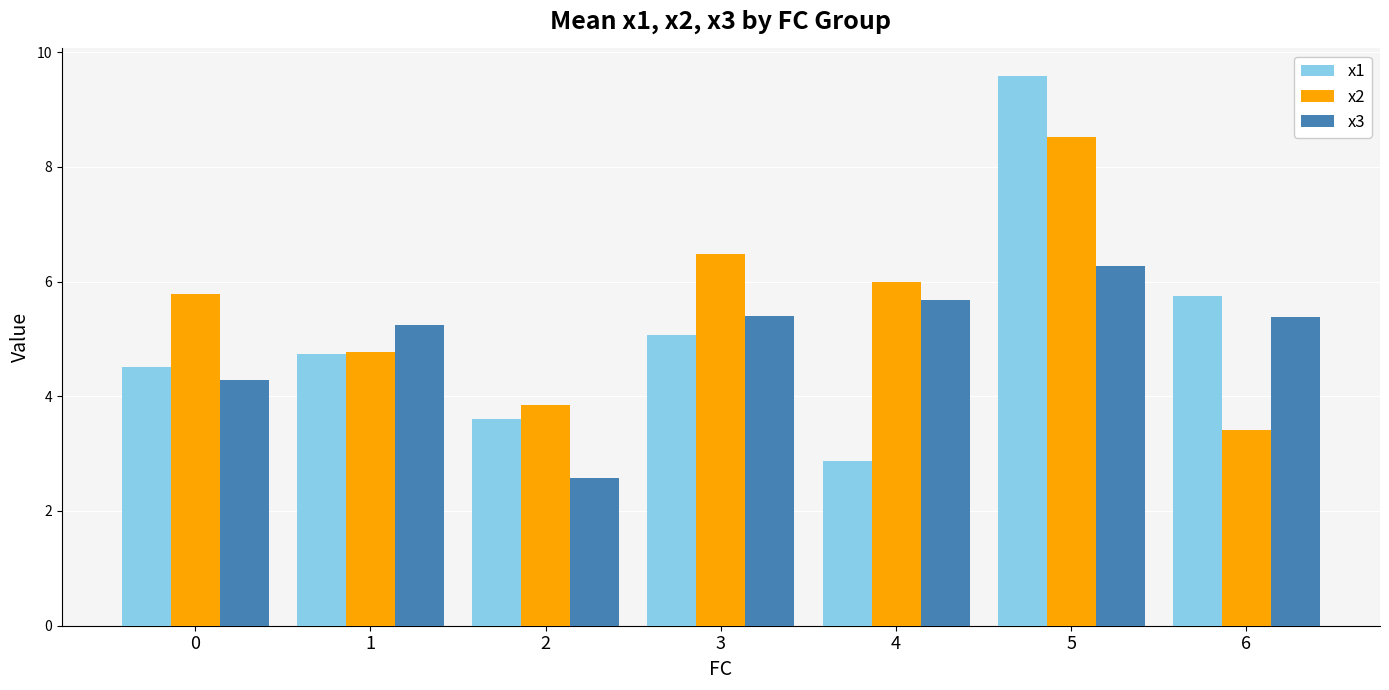

Which series has the largest total across all categories?

x2